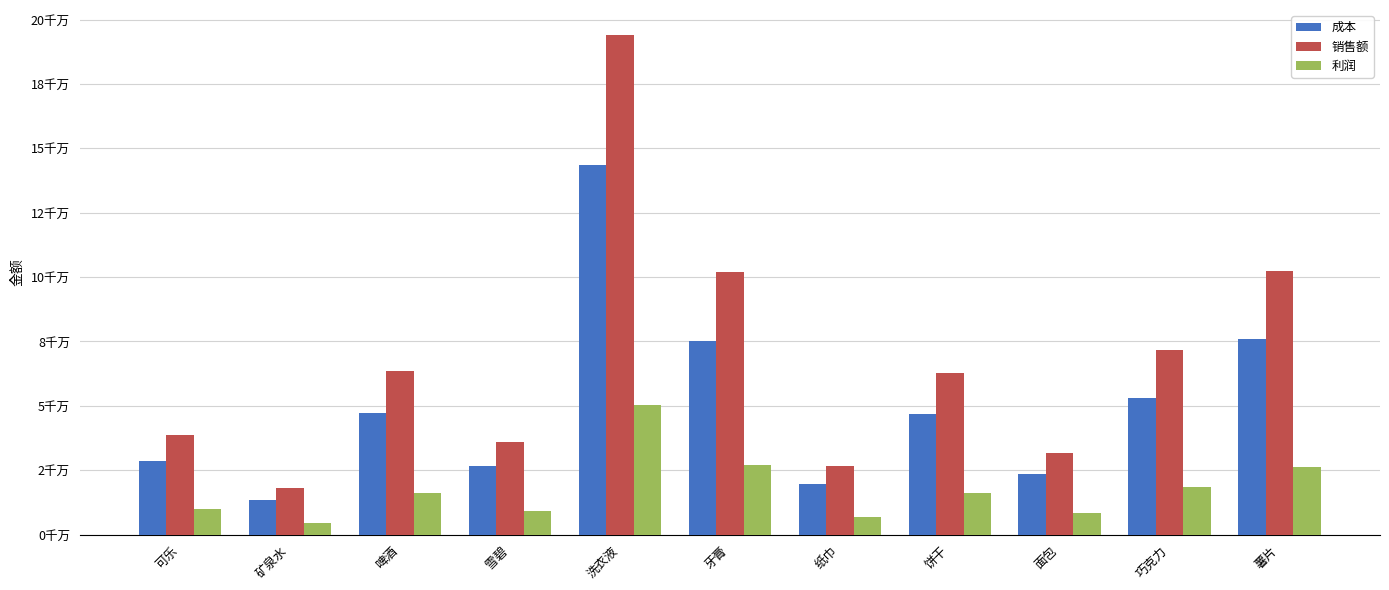

At which category is the sum across all series the highest?

洗衣液